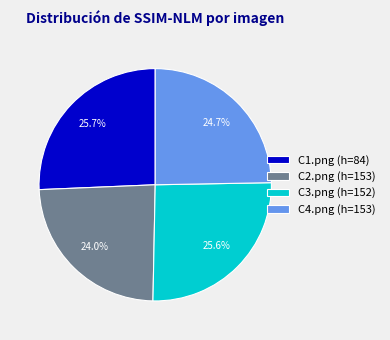

Is C4.png (h=153) the majority of the pie?

No